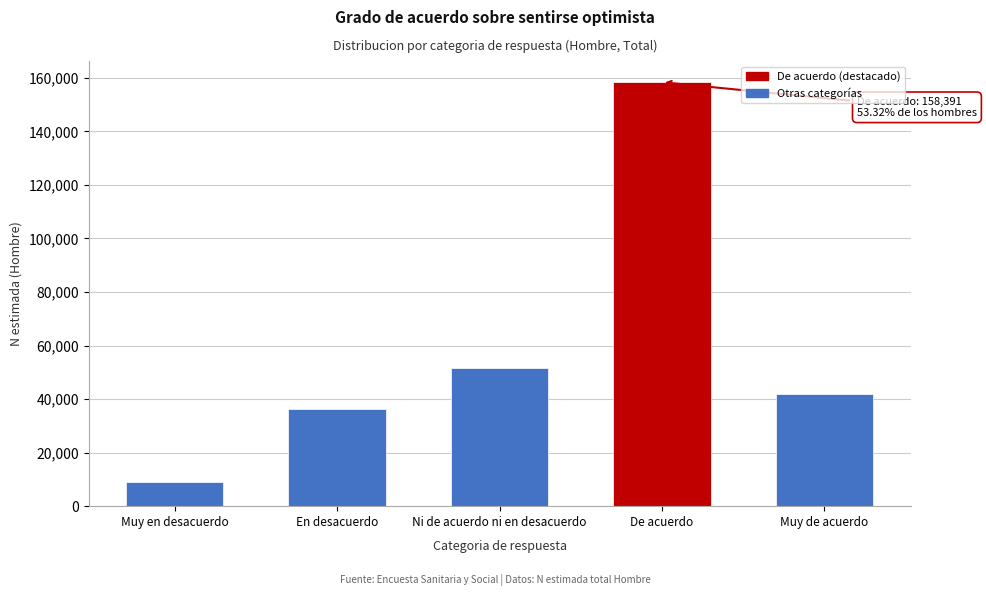

Reading left to right, transcribe all the data shown in this chart.

Muy en desacuerdo=8942	En desacuerdo=36279	Ni de acuerdo ni en desacuerdo=51554	De acuerdo=158391	Muy de acuerdo=41889